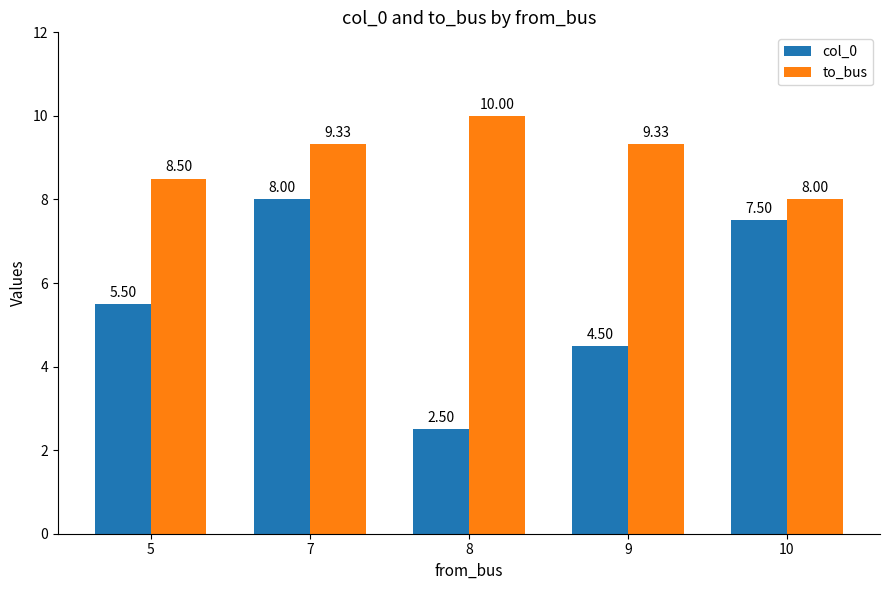

How many values in the to_bus series are below 9?

2